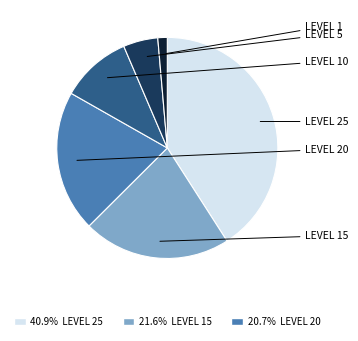

Is there any slice that represents more than half of the pie?

No